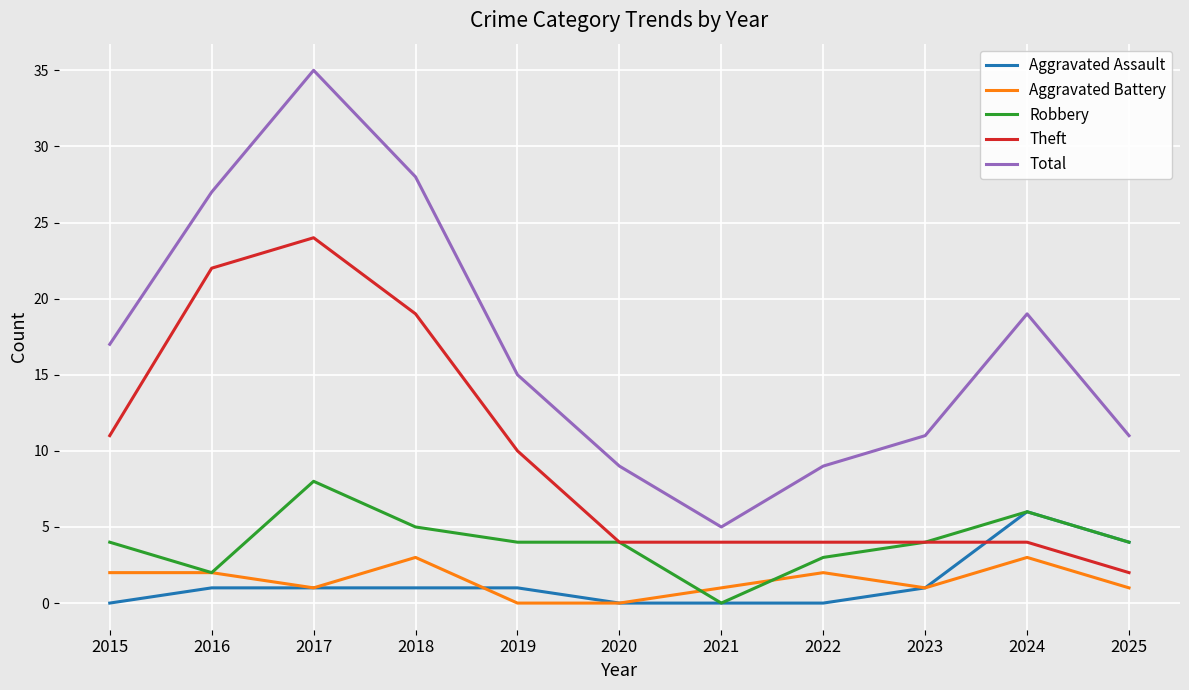

Is the value of Aggravated Battery at 2020 greater than the value of Theft at 2019?

No